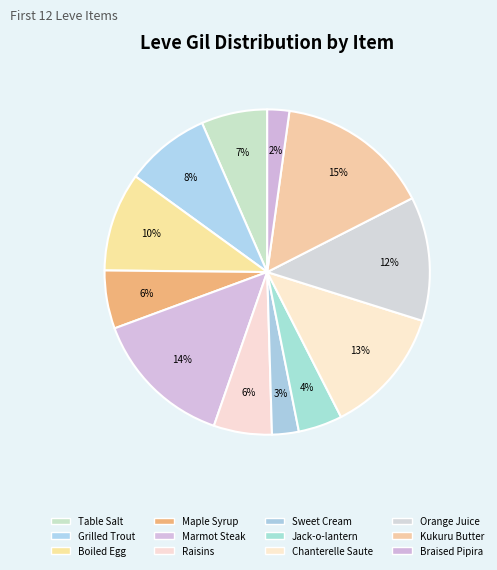

Count the number of slices in the pie.

12